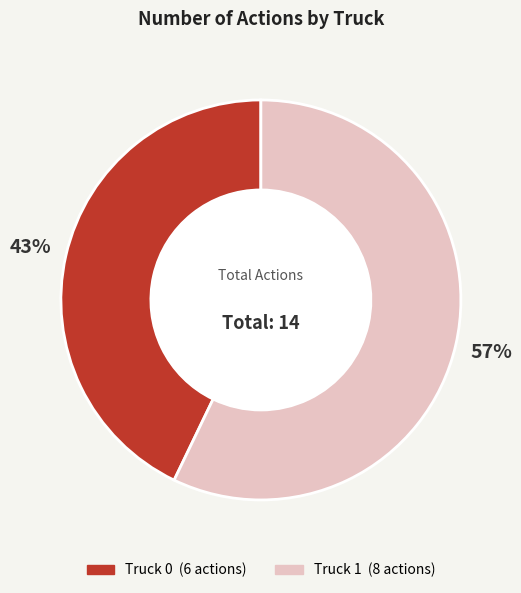

The Truck 0 slice represents 43% of the pie. True or false?

True